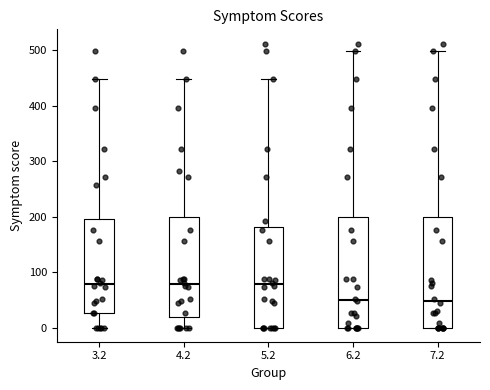

Reading left to right, transcribe this box plot: for each box, give where its median line is, the range the box spans, and where its two whiskers end, as read against the y-axis. The values are not printed on the chart, so give them approximately, as read against the axis.

3.2: median 80, box 30 to 200, whiskers 0 to 450
4.2: median 80, box 20 to 200, whiskers 0 to 450
5.2: median 80, box 0 to 180, whiskers 0 to 450
6.2: median 50, box 0 to 200, whiskers 0 to 500
7.2: median 50, box 0 to 200, whiskers 0 to 500